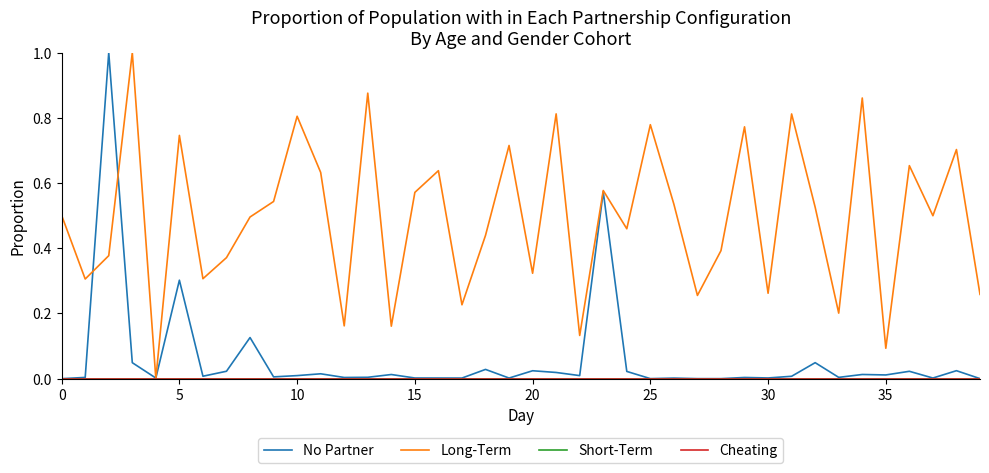

Does the chart have visible grid lines?

No